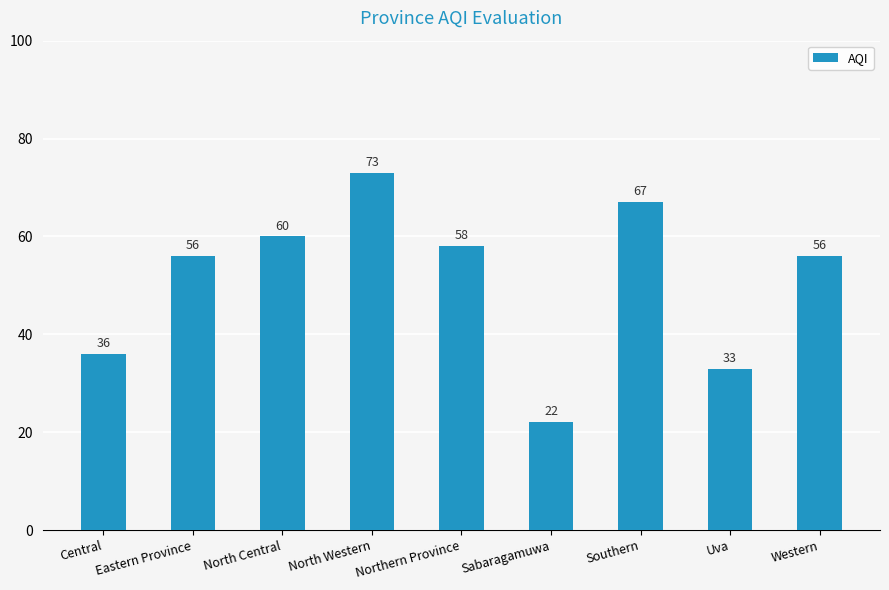

What is the sum of all values?

461